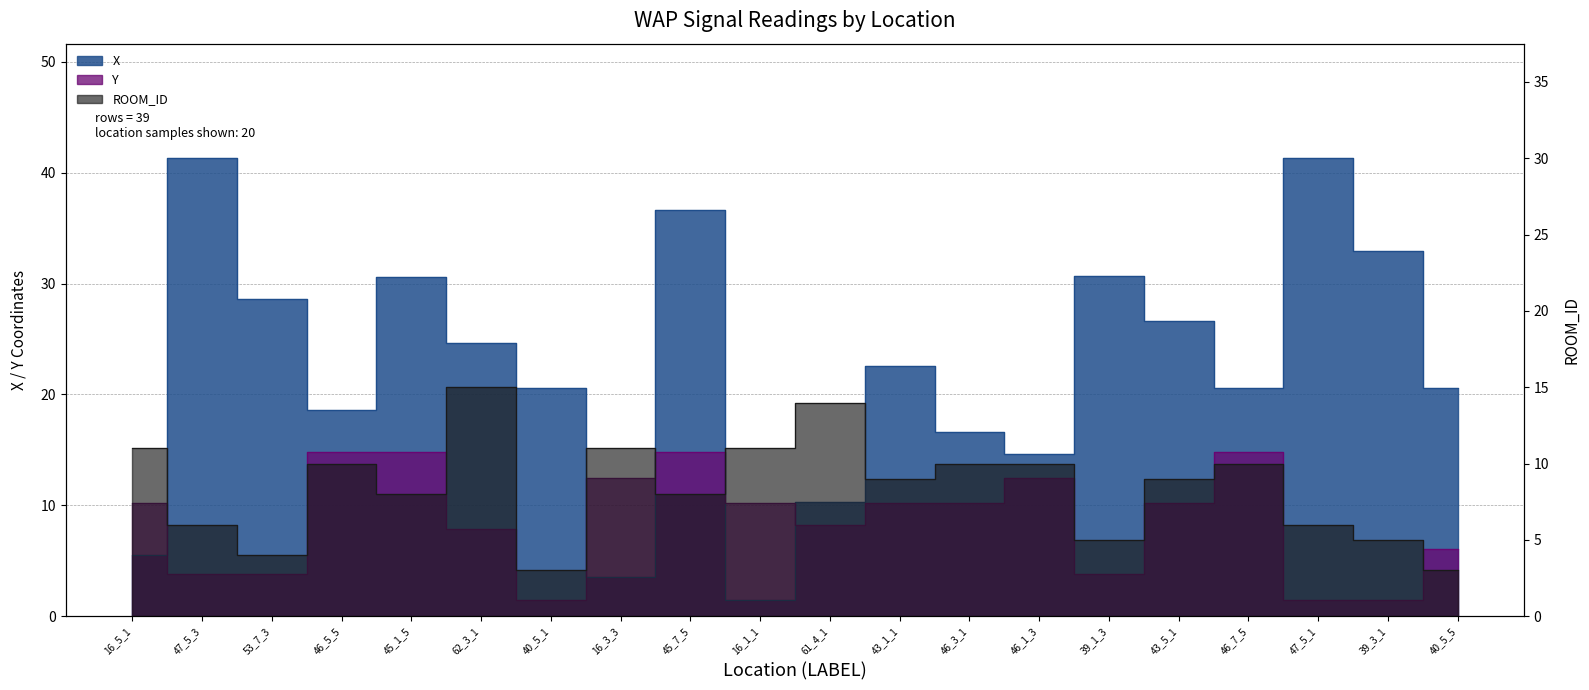

Which series has the largest range (max minus min)?

X